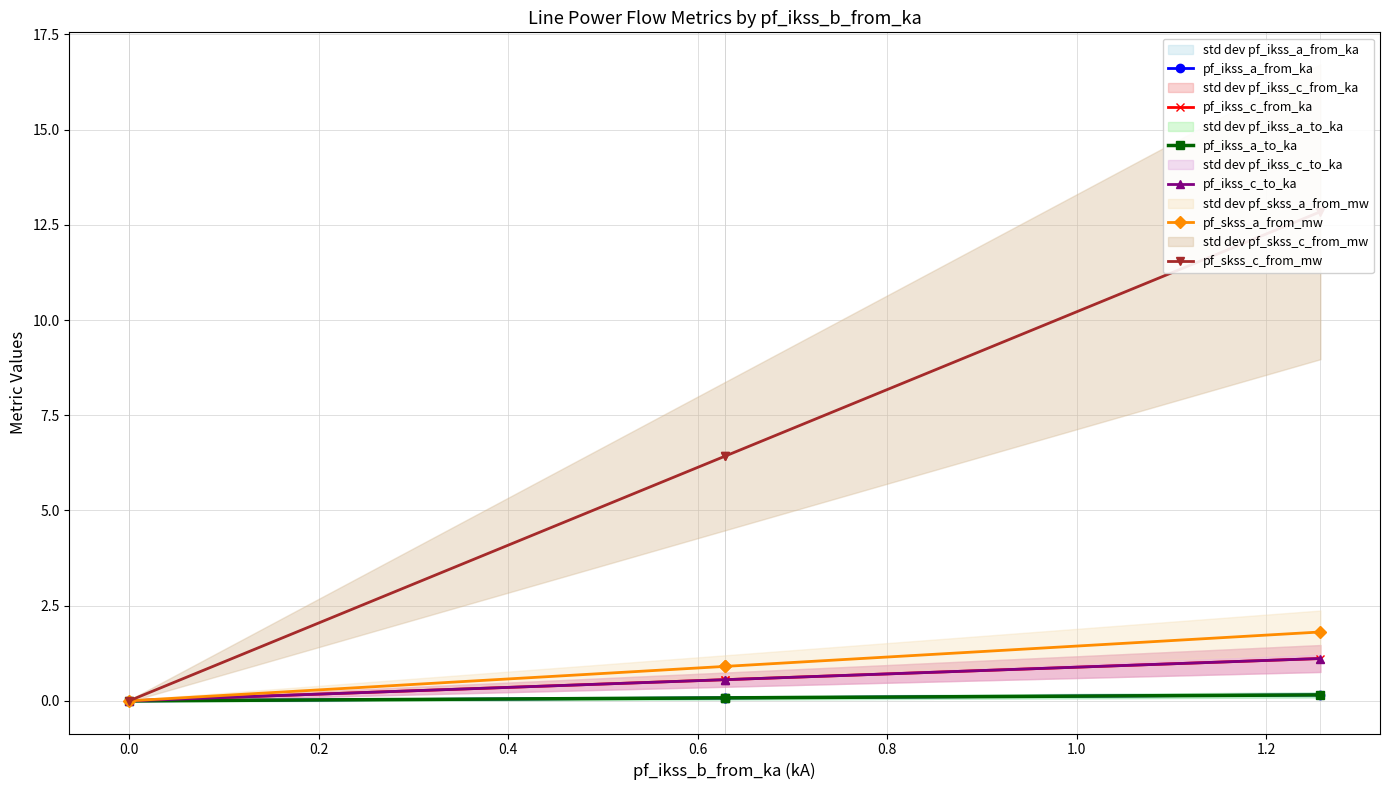

What is the value of the pf_ikss_c_to_ka point at the 2nd from the left?

0.6